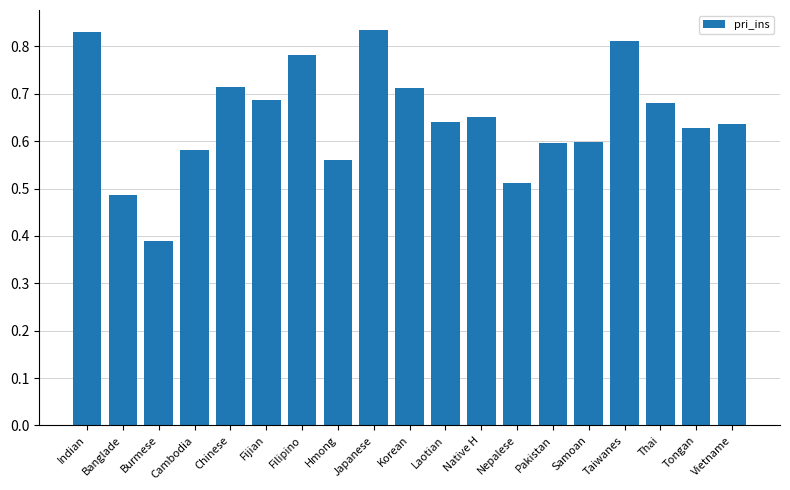

Count the values in the range 0 to 1.

19